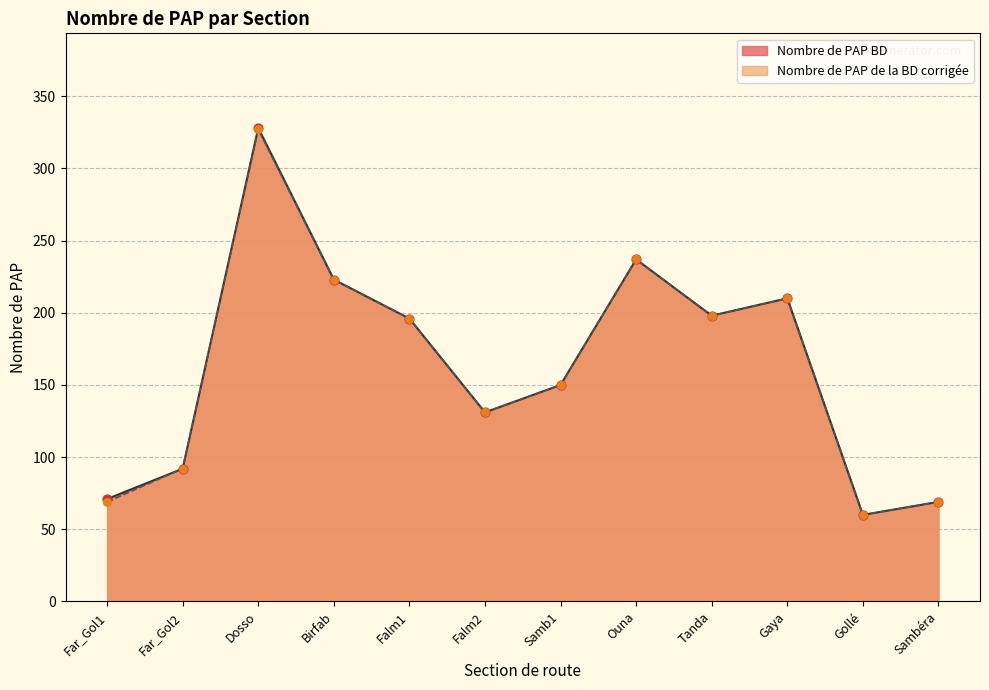

Which series contains the lowest Y value?

Nombre de PAP de la BD corrigée